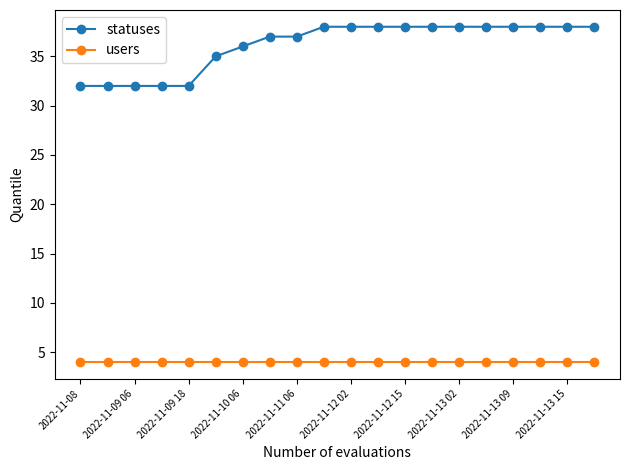

Reading left to right, list all the values displayed in this chart.

statuses: 32	32	32	32	32	35	36	37	37	38	38	38	38	38	38	38	38	38	38	38
users: 4	4	4	4	4	4	4	4	4	4	4	4	4	4	4	4	4	4	4	4